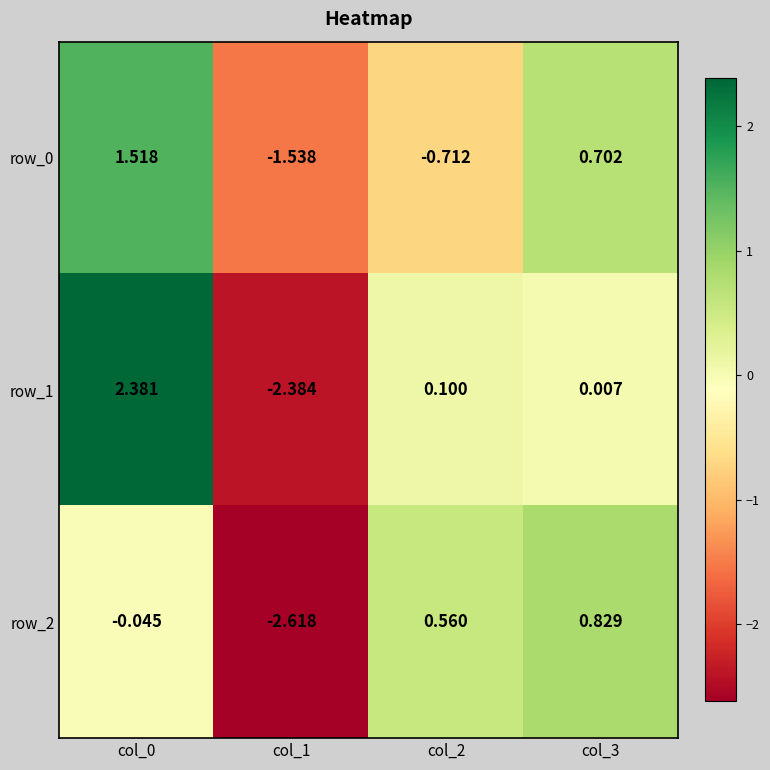

Between col_1 and col_3, which series saw the biggest shift?

row_2